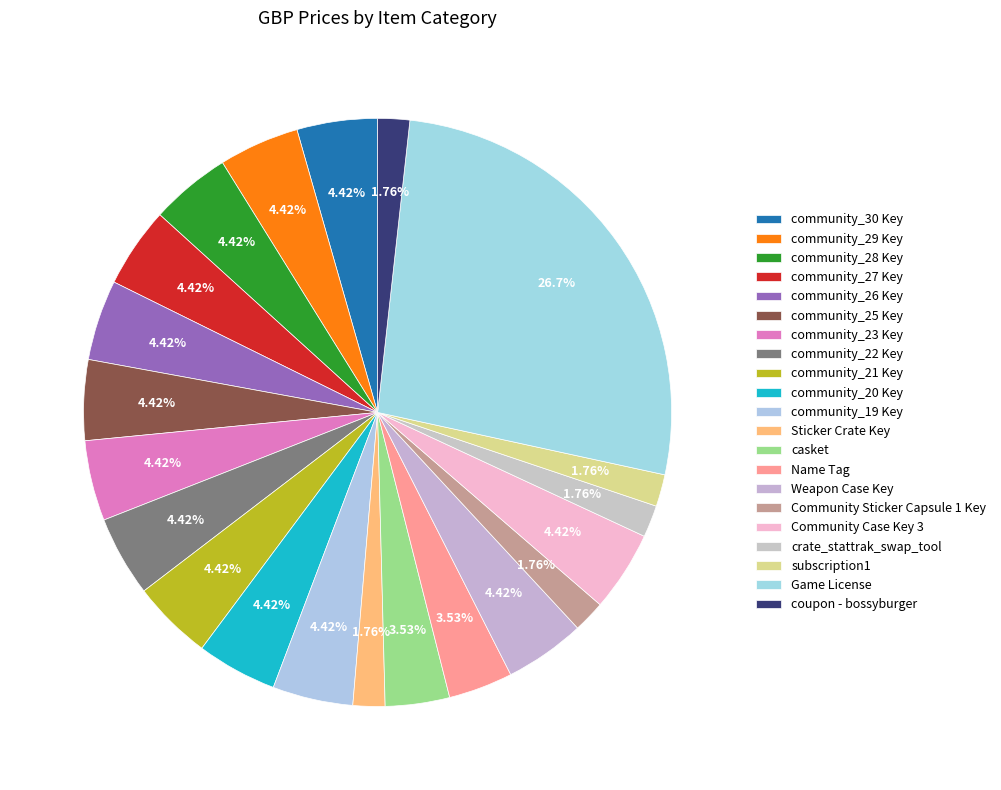

Is community_19 Key the majority of the pie?

No